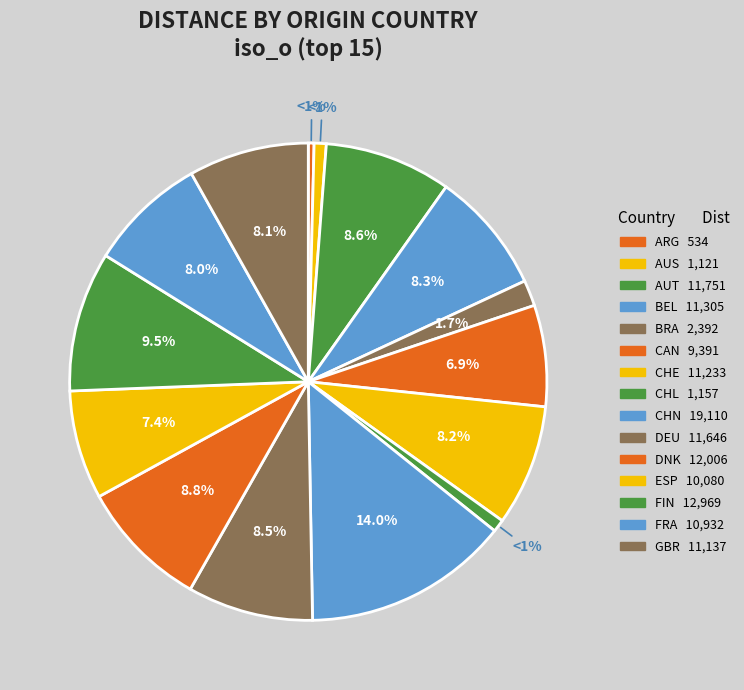

To the nearest percent, what is the combined percentage of GBR and ARG?

9%